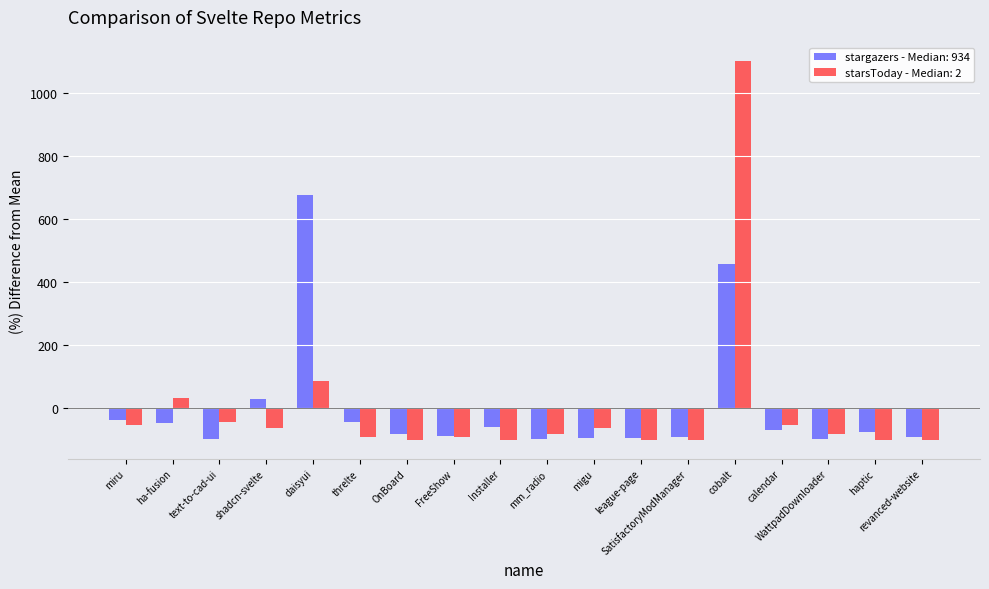

Is it true that starsToday - Median: 2 equals -62.5 at shadcn-svelte?

True